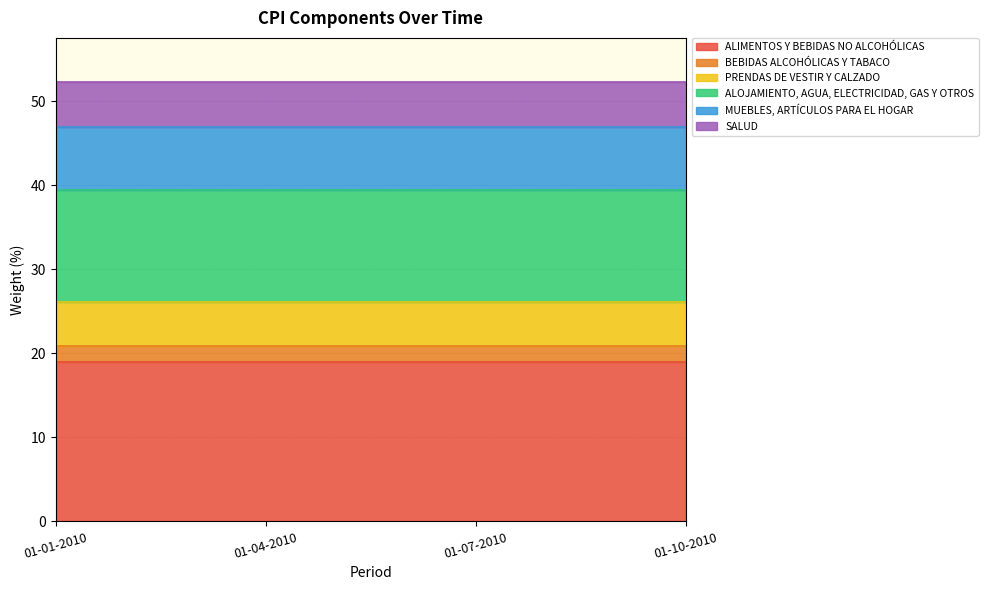

Which series has the largest range (max minus min)?

ALIMENTOS Y BEBIDAS NO ALCOHÓLICAS